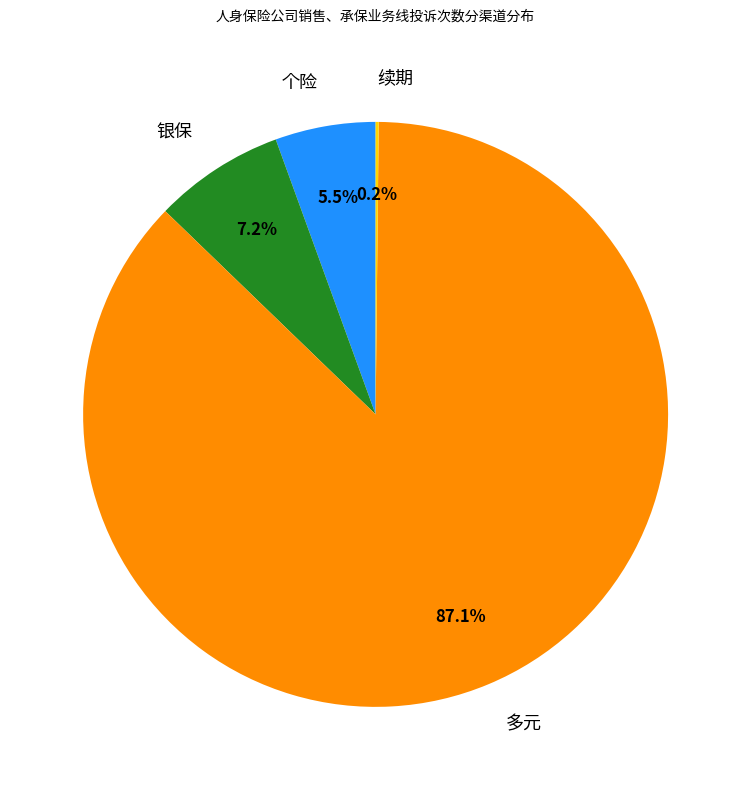

Is there any slice that represents more than half of the pie?

Yes